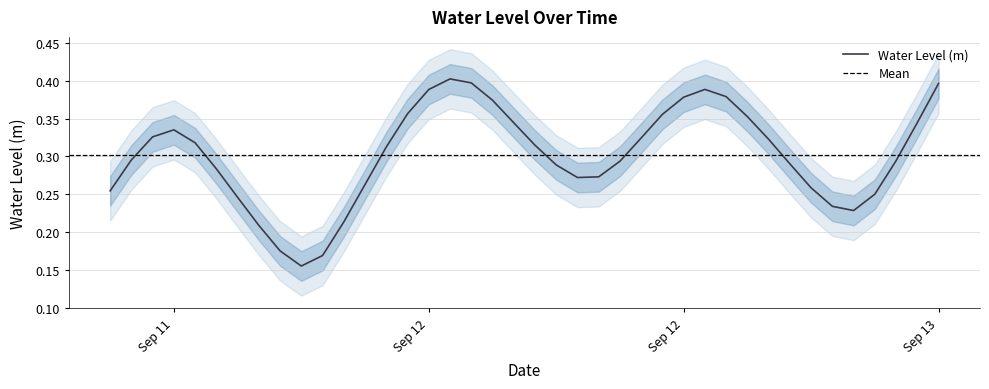

Is it true that the value at 2024-09-11 21:00:00 is 0.3?

False